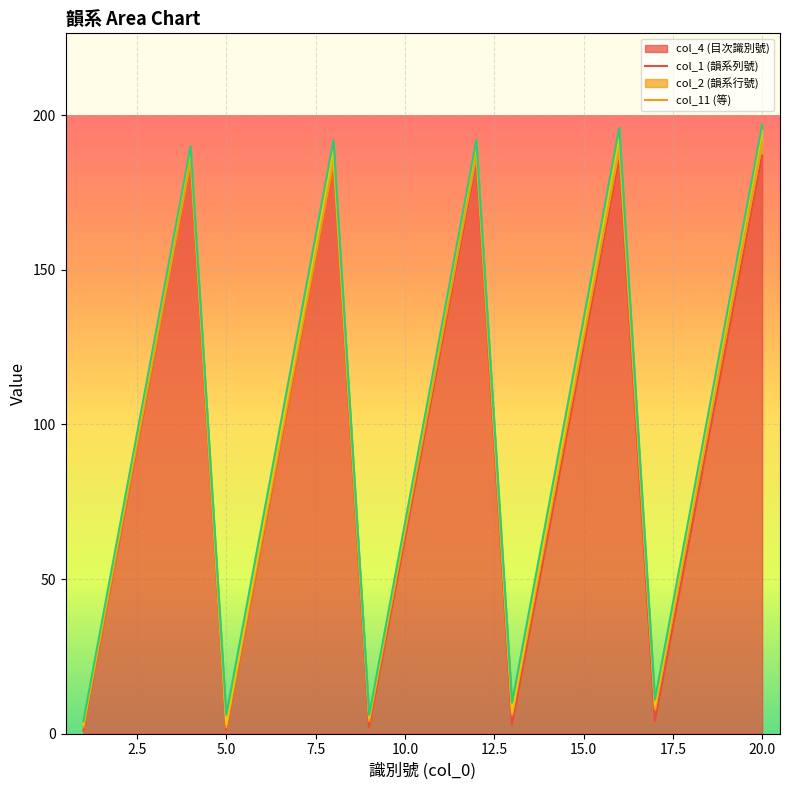

At which category is the sum across all series the highest?

20